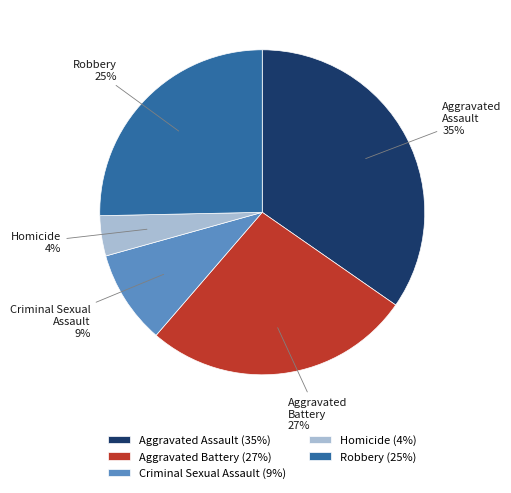

To the nearest percent, what is the difference between the largest and smallest slice percentages?

31%